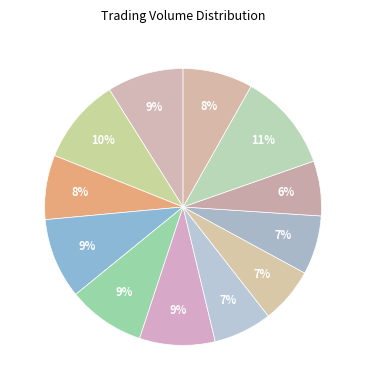

Count the number of slices in the pie.

12